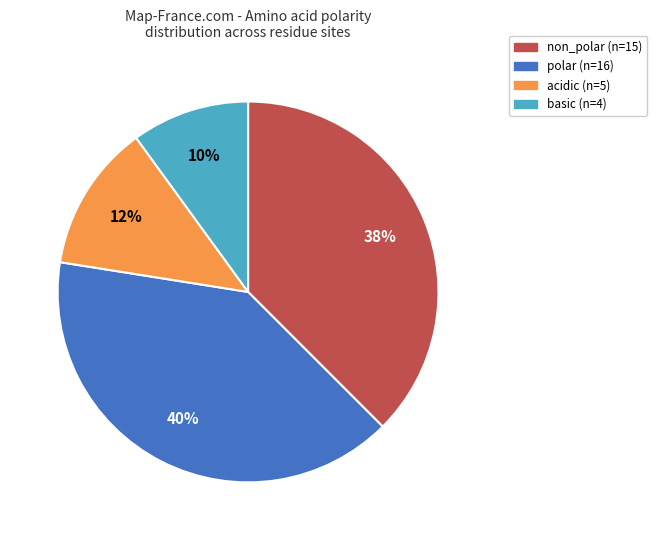

Combined, do acidic and basic account for over 50%?

No